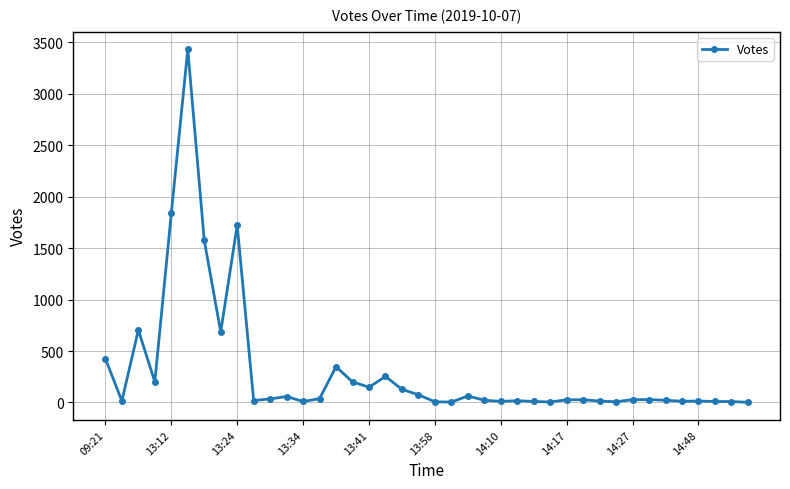

What is the sum of all values?

12246